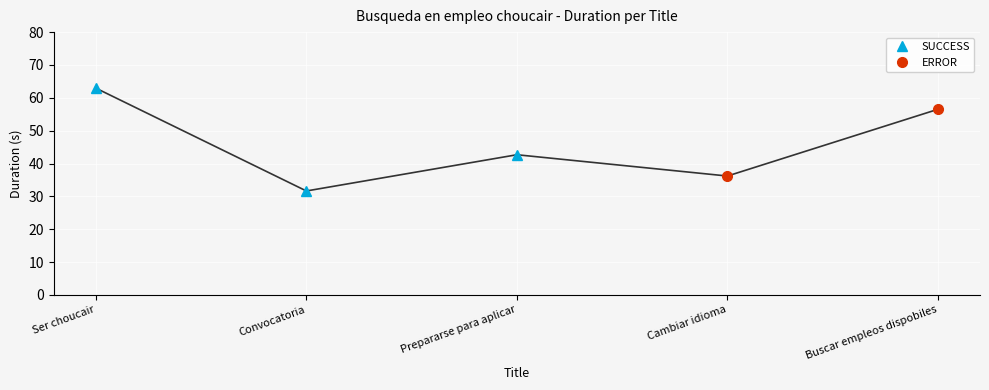

At which category does the data reach its first local valley?

Convocatoria